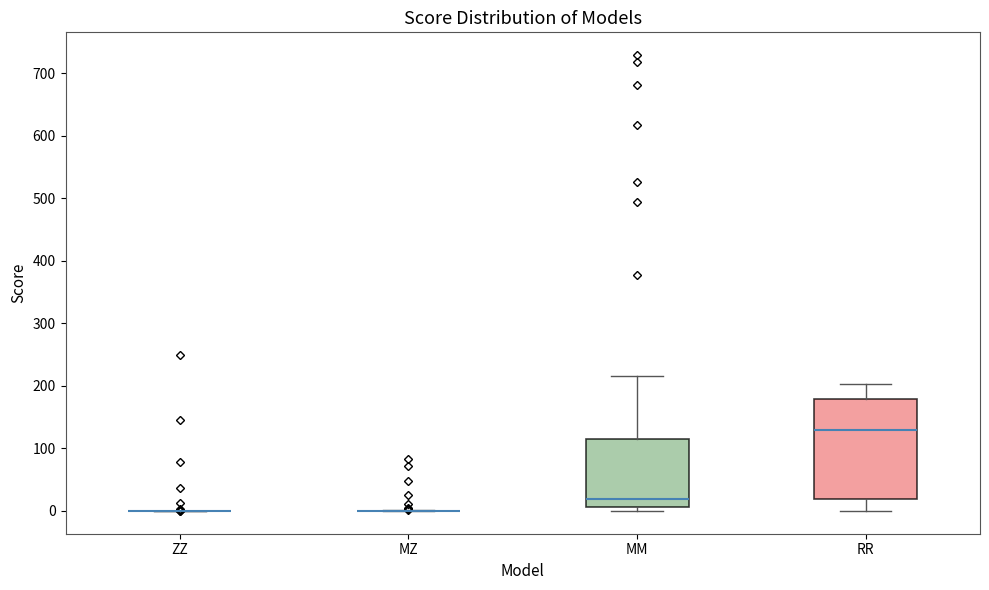

Which box is the tallest, from its lower edge to its upper edge?

RR